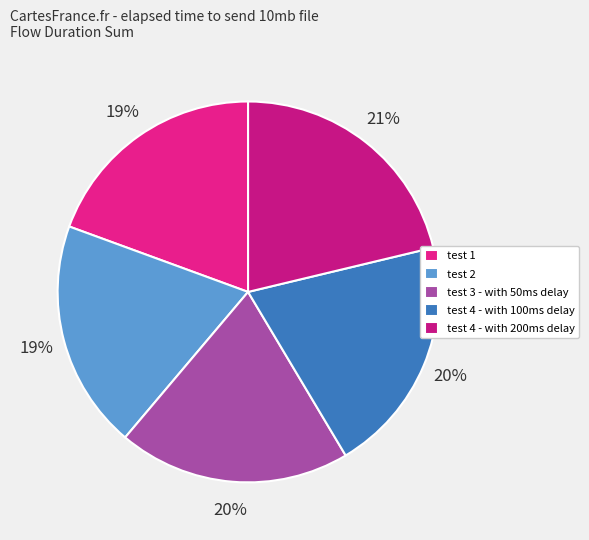

The test 1 slice represents 31% of the pie. True or false?

False